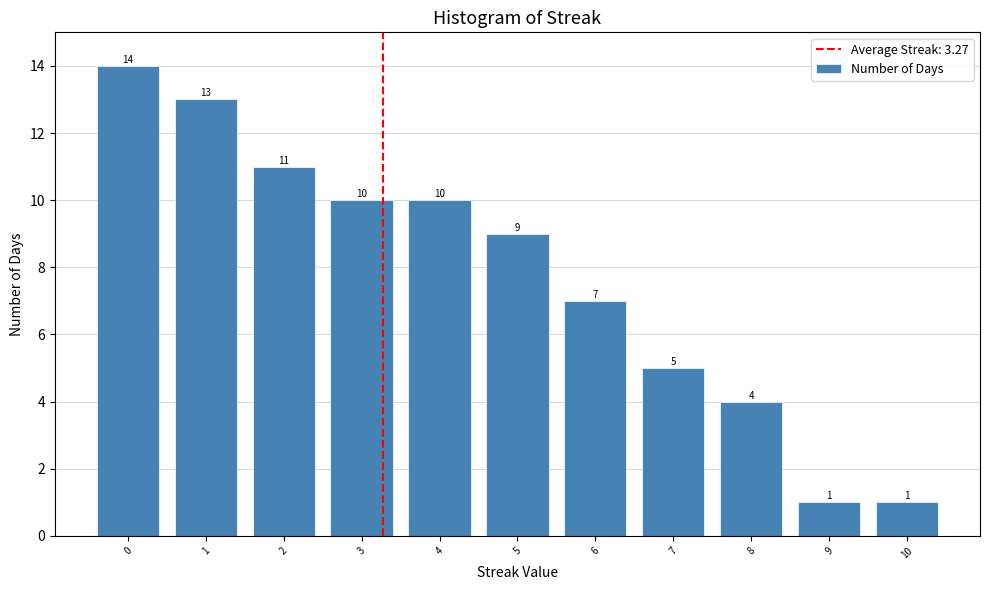

Reading left to right, what are all the values shown in this chart?

0=14	1=13	2=11	3=10	4=10	5=9	6=7	7=5	8=4	9=1	10=1